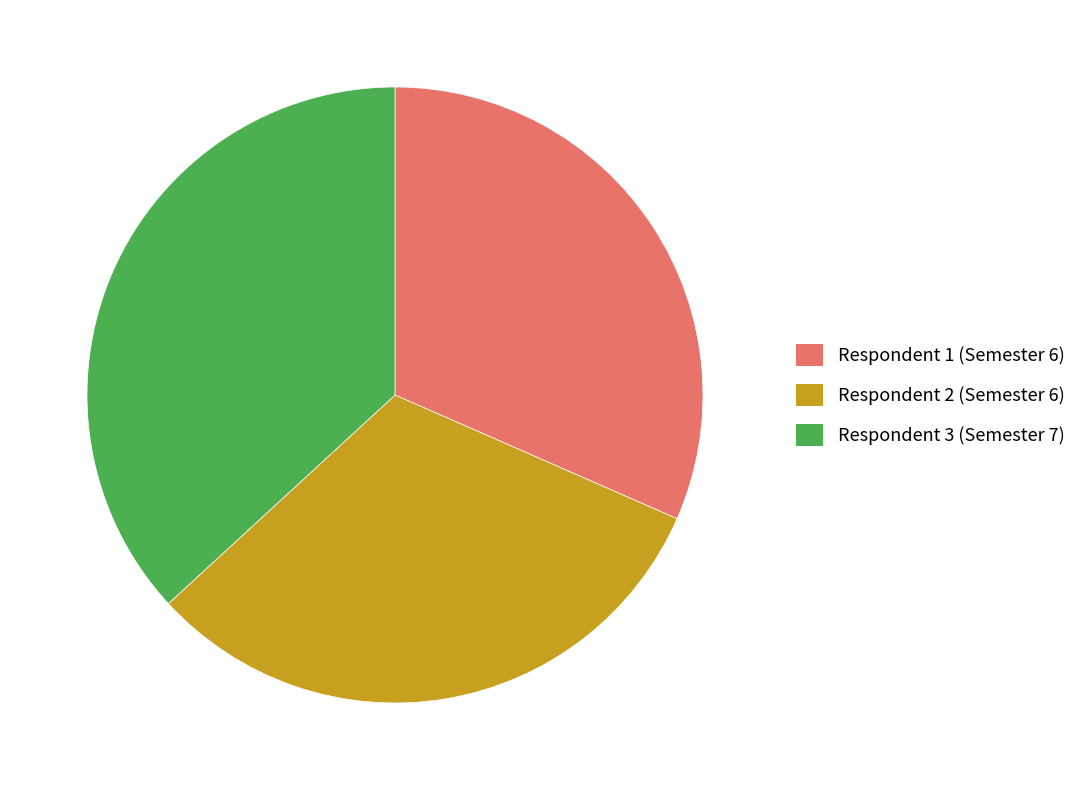

Do Respondent 2 (Semester 6) and Respondent 1 (Semester 6) together represent more than half of the pie?

Yes